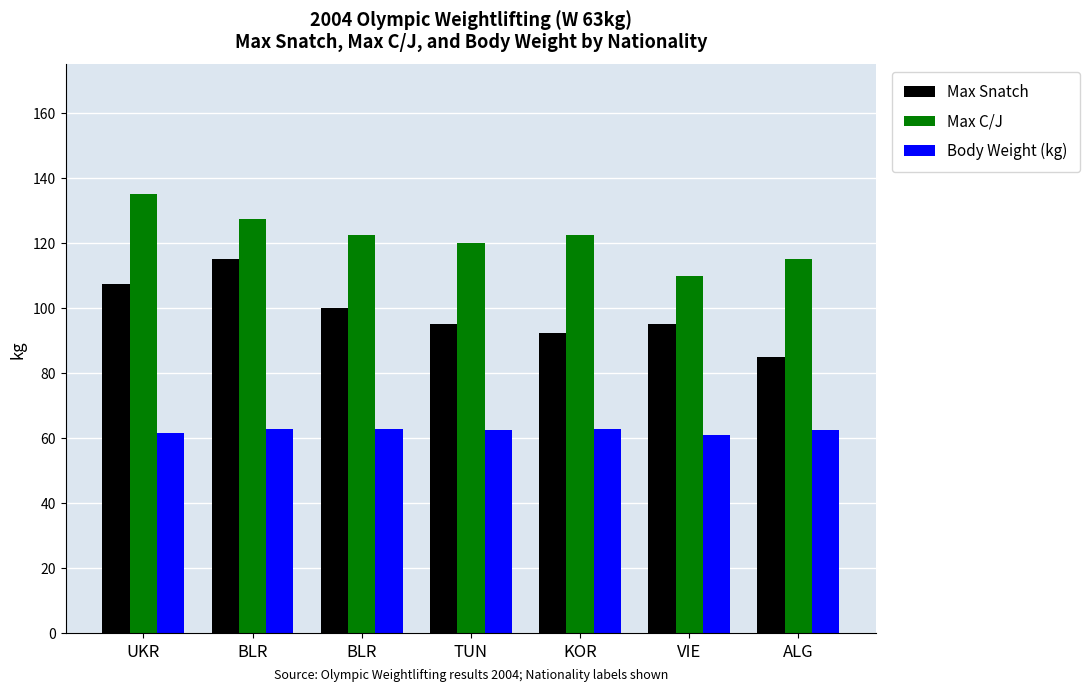

Rank the categories by Max C/J value from highest to lowest.

UKR, BLR, BLR, KOR, TUN, ALG, VIE